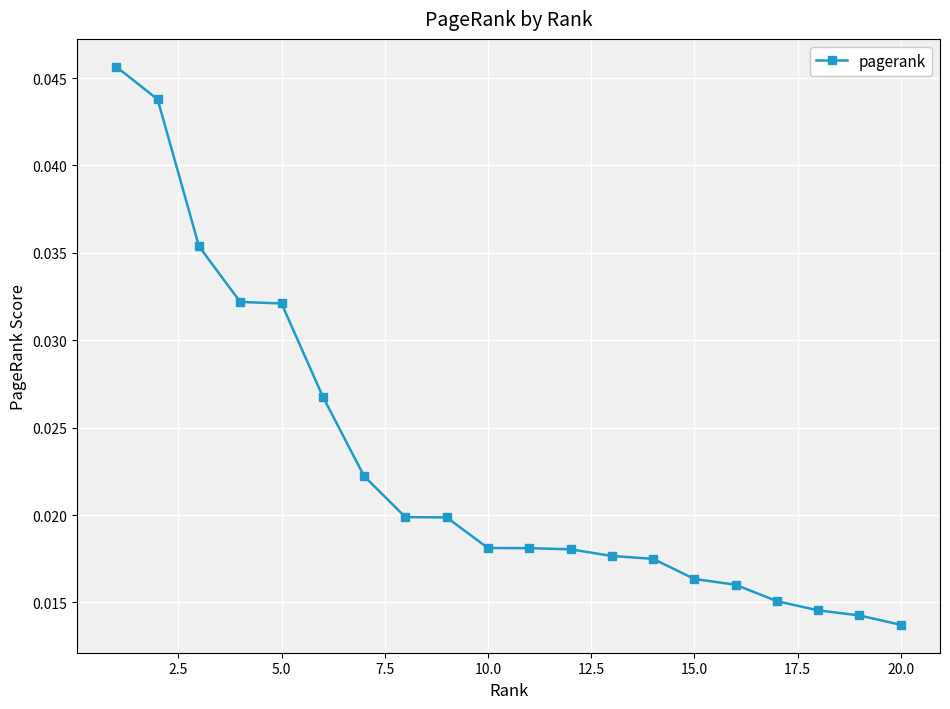

Count the values in the range 0 to 1.

20